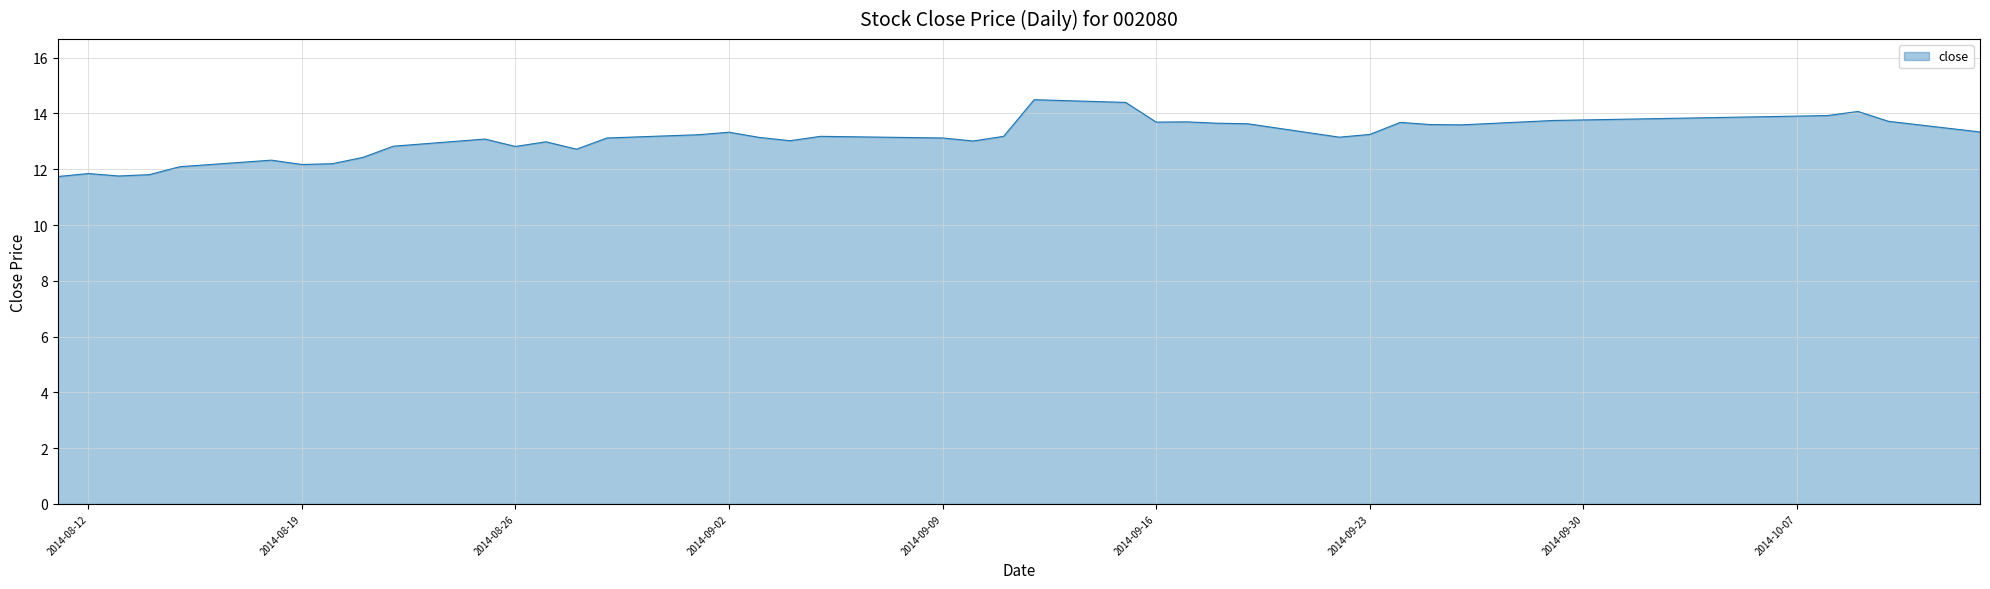

What is the greatest value displayed?

14.5